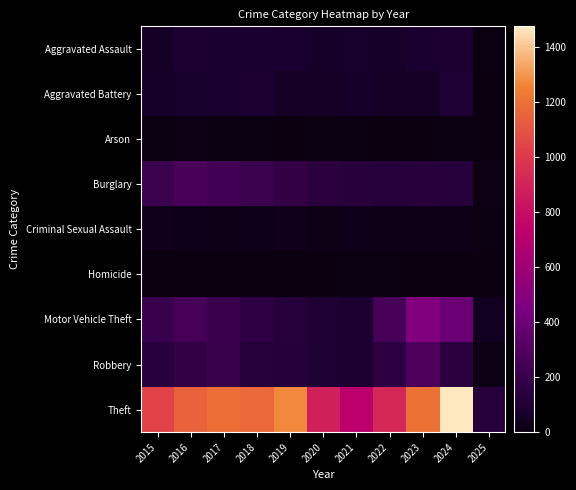

Reading left to right, extract all data points from this chart.

Aggravated Assault: 2015=56	2016=88	2017=72	2018=72	2019=80	2020=62	2021=66	2022=61	2023=79	2024=88	2025=10
Aggravated Battery: 2015=60	2016=66	2017=71	2018=86	2019=53	2020=57	2021=60	2022=56	2023=55	2024=95	2025=4
Arson: 2015=10	2016=12	2017=7	2018=7	2019=5	2020=7	2021=6	2022=3	2023=2	2024=8	2025=0
Burglary: 2015=216	2016=266	2017=237	2018=218	2019=182	2020=146	2021=133	2022=130	2023=133	2024=130	2025=14
Criminal Sexual Assault: 2015=29	2016=26	2017=22	2018=24	2019=31	2020=16	2021=26	2022=21	2023=18	2024=20	2025=6
Homicide: 2015=5	2016=4	2017=4	2018=4	2019=4	2020=5	2021=6	2022=7	2023=3	2024=3	2025=0
Motor Vehicle Theft: 2015=212	2016=259	2017=208	2018=163	2019=123	2020=99	2021=82	2022=259	2023=470	2024=386	2025=37
Robbery: 2015=139	2016=178	2017=202	2018=121	2019=116	2020=97	2021=88	2022=151	2023=284	2024=144	2025=13
Theft: 2015=1041	2016=1151	2017=1188	2018=1170	2019=1272	2020=884	2021=716	2022=920	2023=1198	2024=1474	2025=124